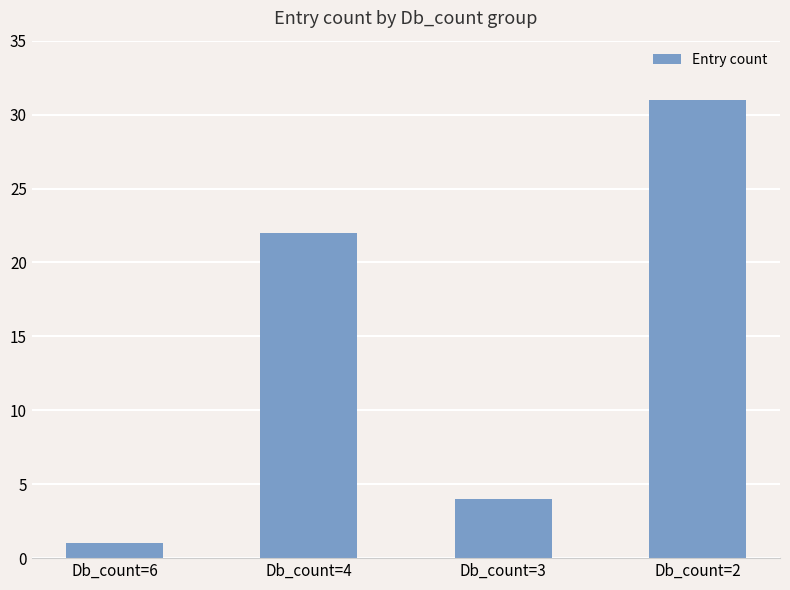

The value at Db_count=2 is 31. True or false?

True